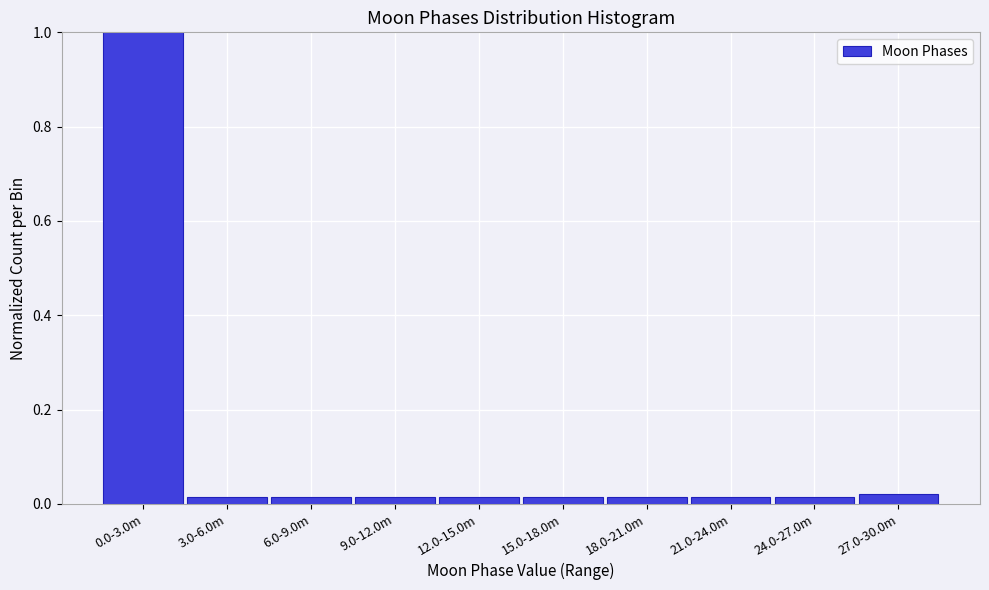

What is the label of the 9th bar from the right?

3.0-6.0m